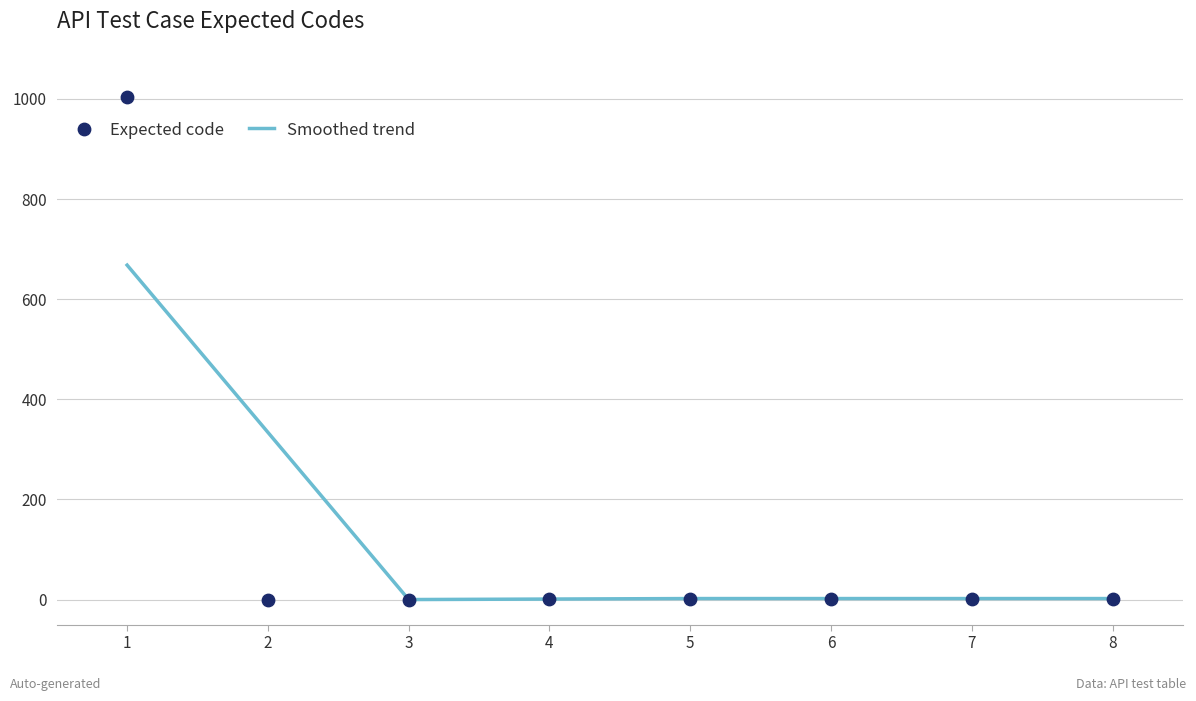

Which series has the largest total across all categories?

Expected code